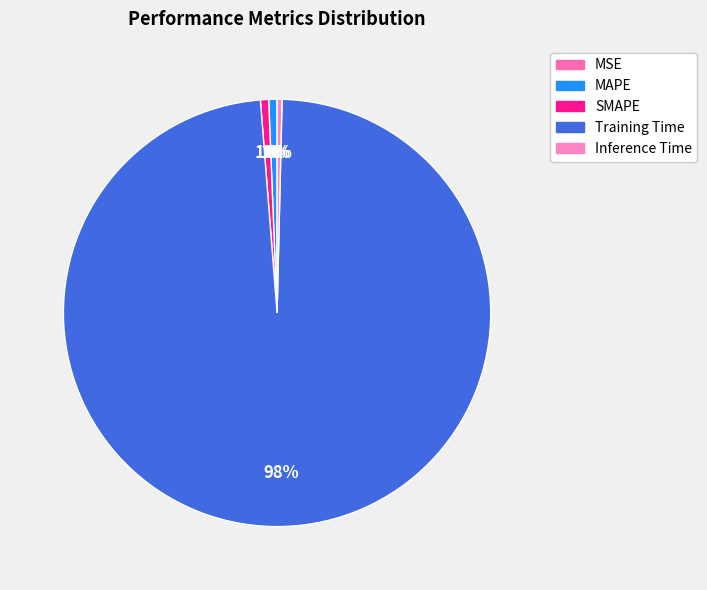

To the nearest percent, what percentage of the pie is Training Time?

98%